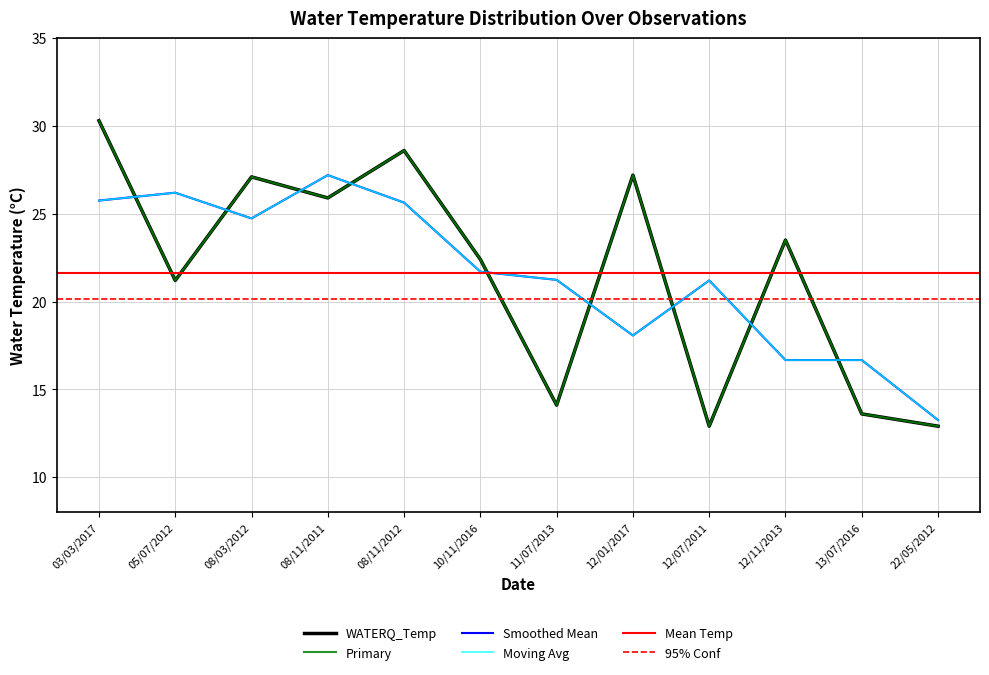

Reading left to right, list all the values displayed in this chart.

03/03/2017=30.3	05/07/2012=21.2	08/03/2012=27.1	08/11/2011=25.9	08/11/2012=28.6	10/11/2016=22.4	11/07/2013=14.1	12/01/2017=27.2	12/07/2011=12.9	12/11/2013=23.5	13/07/2016=13.6	22/05/2012=12.9